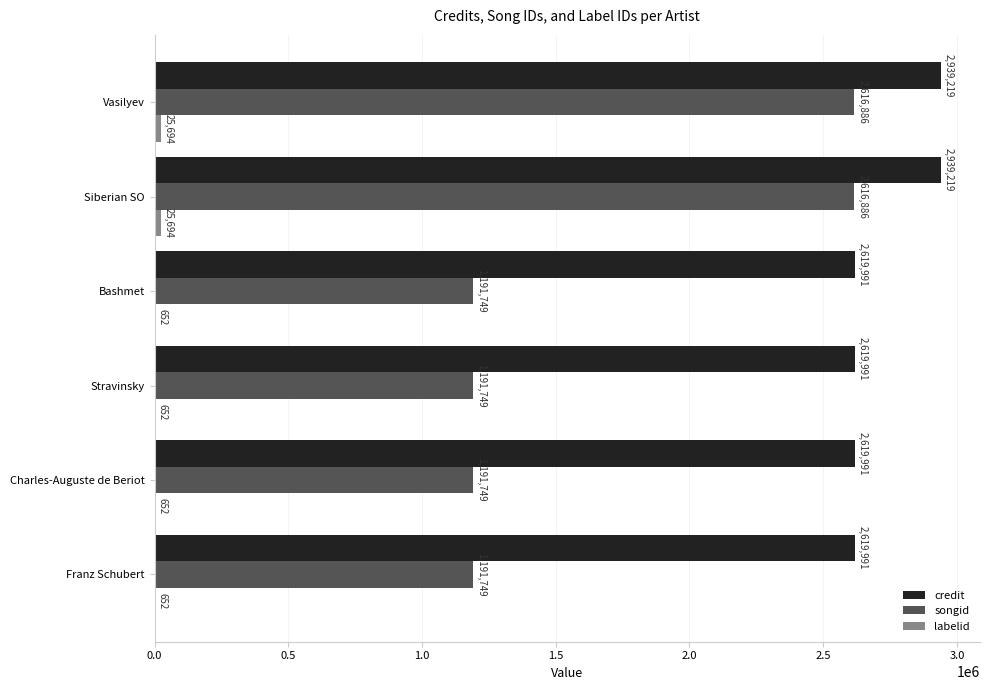

What is the average value of the songid series?

1666795